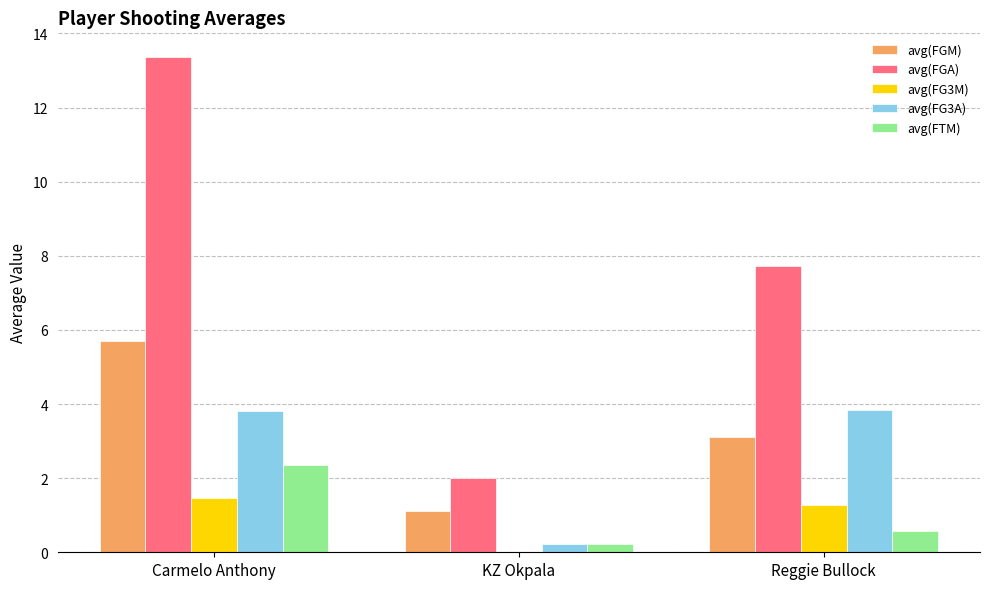

What is the sum of the avg(FGM) values at Carmelo Anthony and Reggie Bullock?

8.8